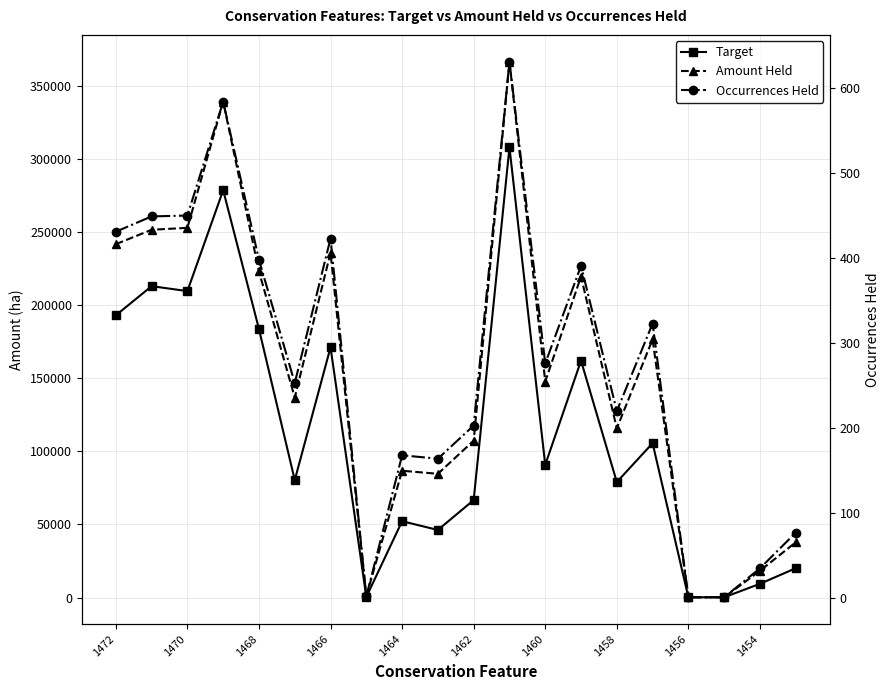

What is the value of the Occurrences Held point at the 4th from the left?

584.0